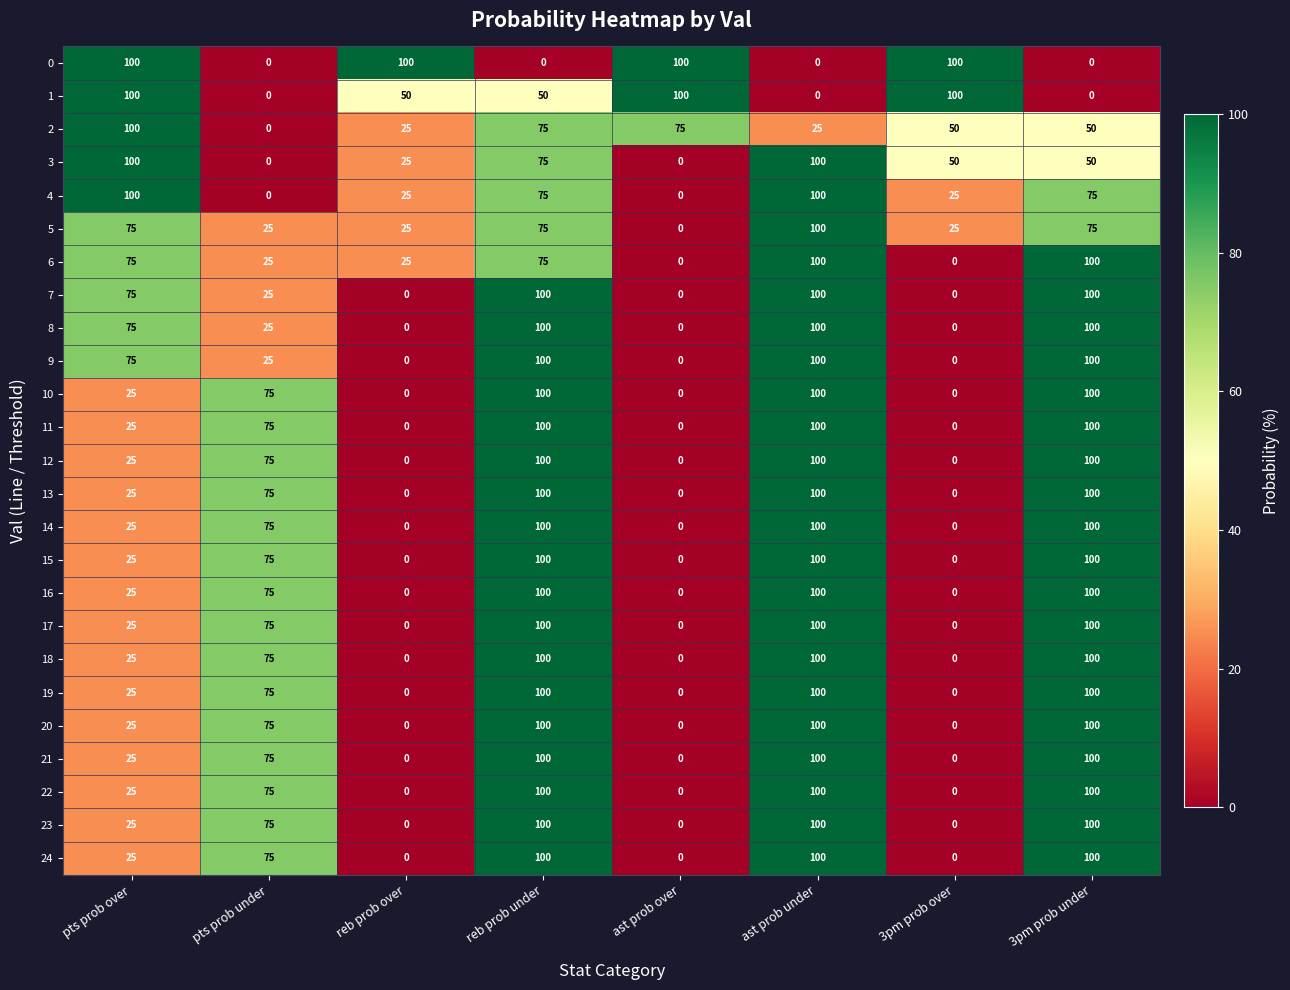

True or false: 22 has a value of 67 at 3pm prob over.

False